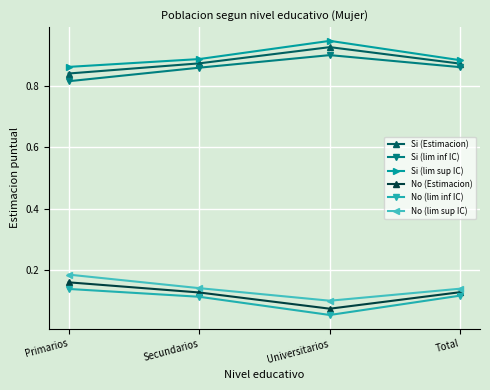

The value of Si (lim sup IC) at Primarios is 0.9. True or false?

True